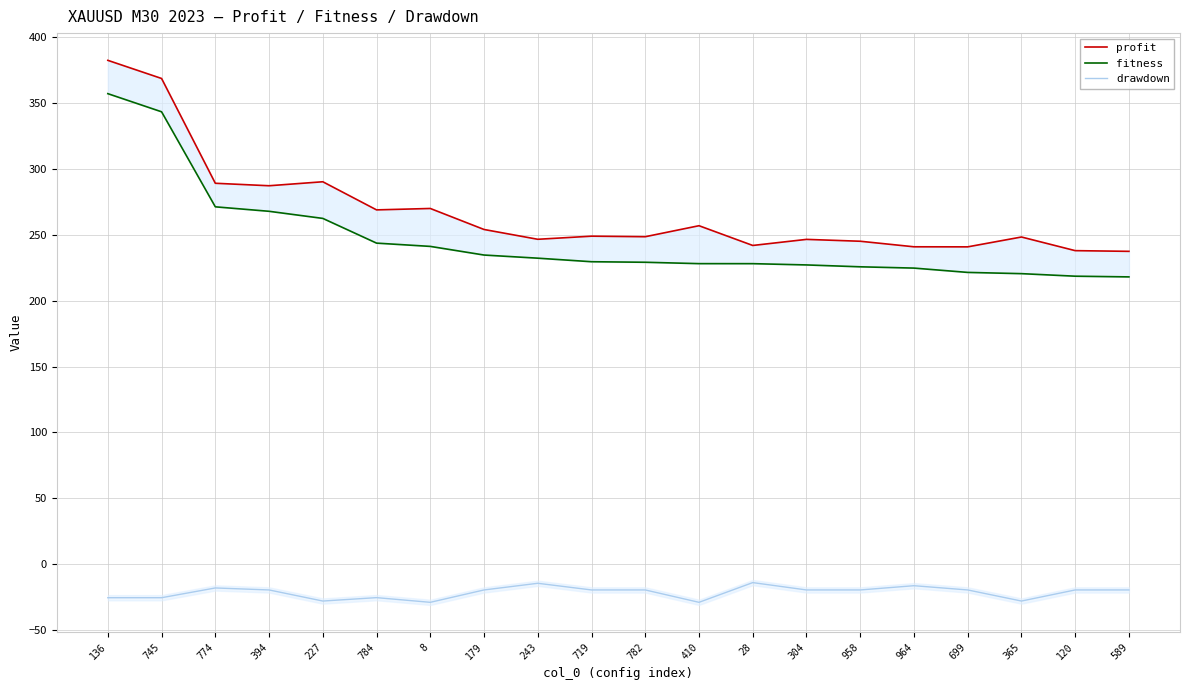

True or false: fitness has more than 1 points higher than both neighbors.

False